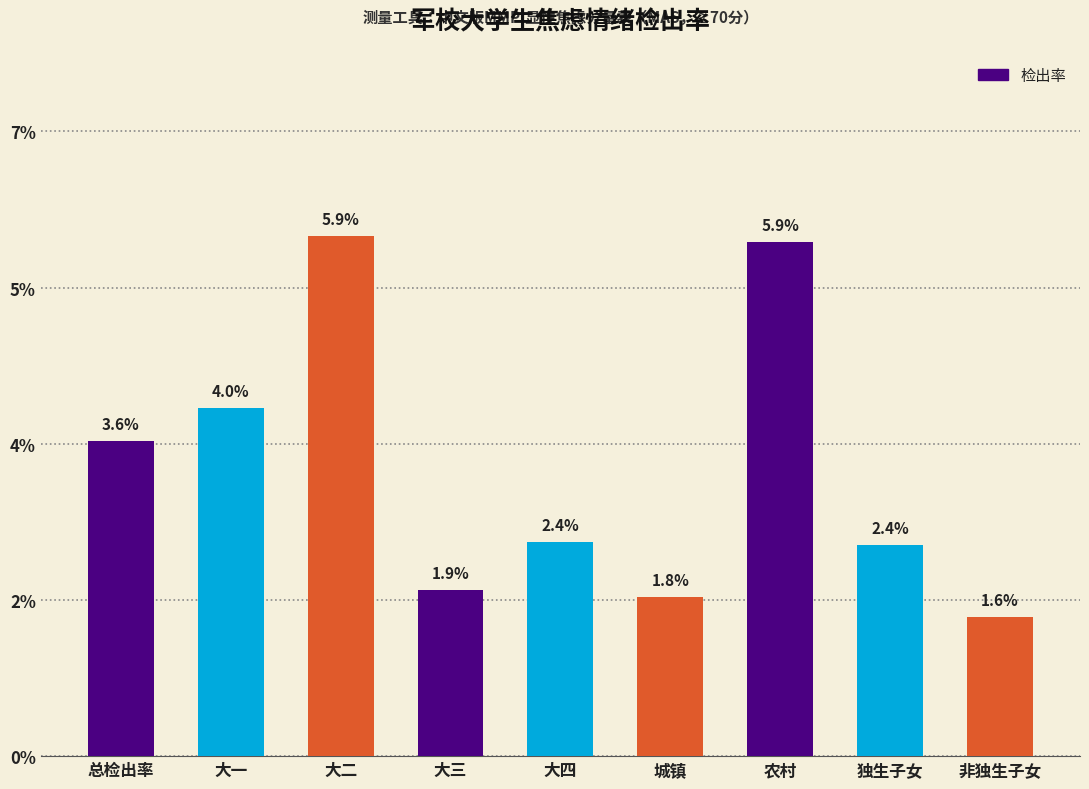

Are the bars horizontal?

No